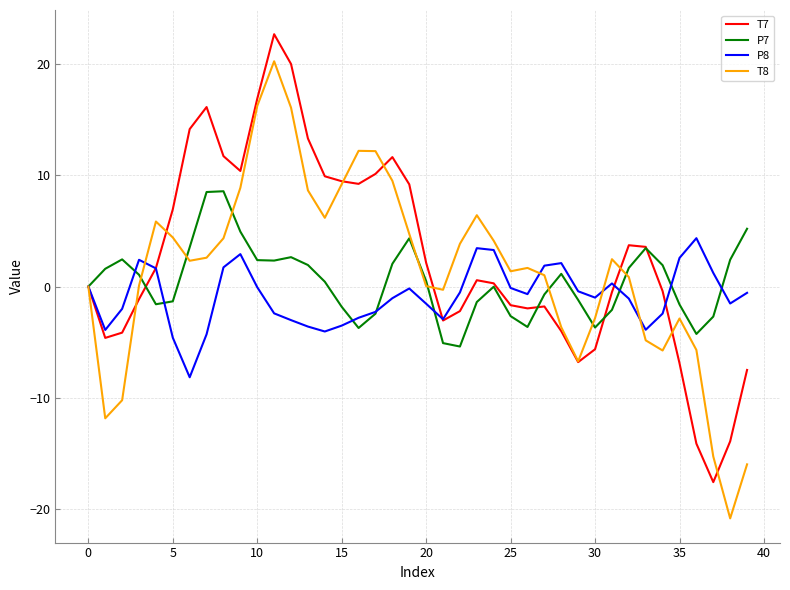

Which series has the largest total across all categories?

T7